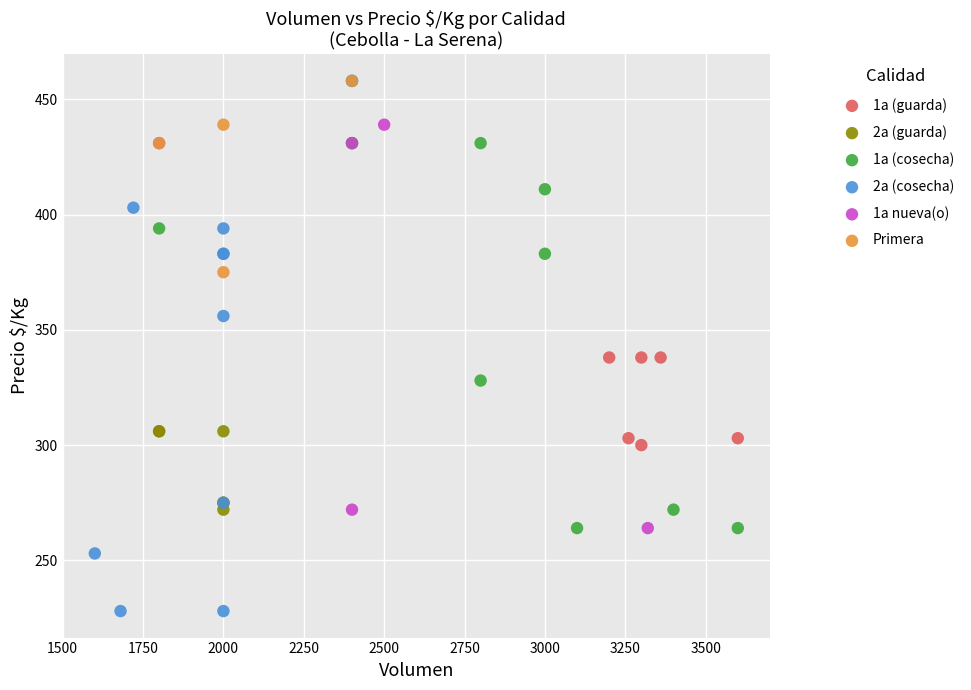

Which series has the largest Y range (max minus min)?

2a (cosecha)